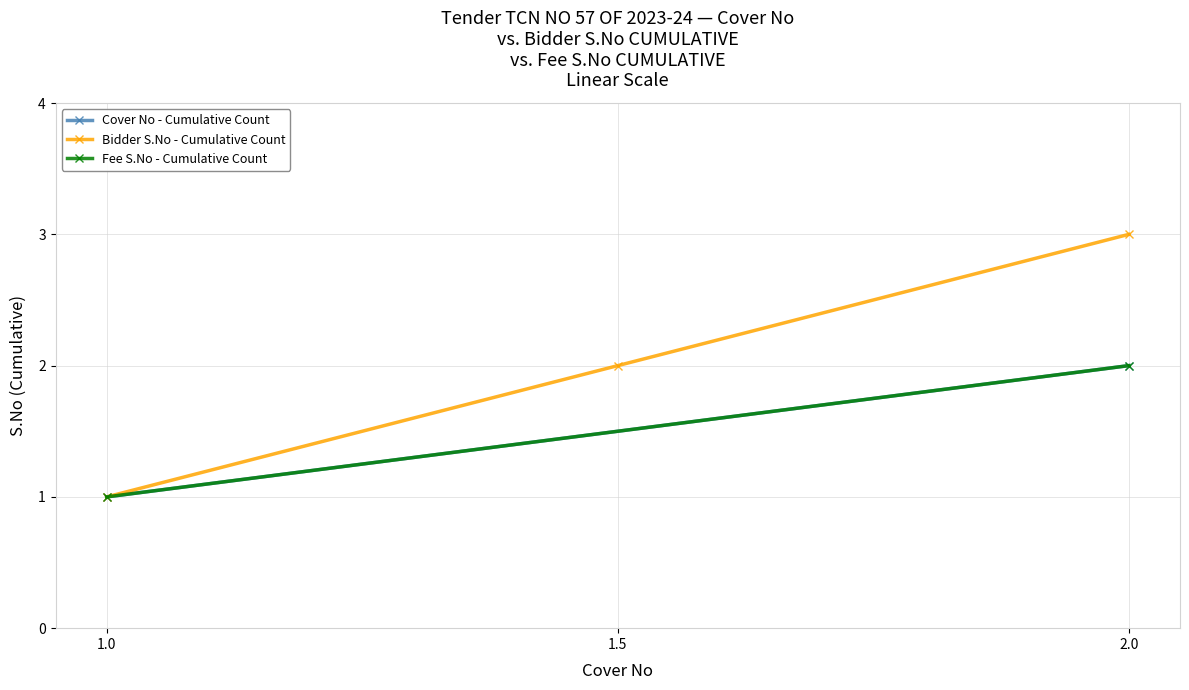

Is it true that Bidder S.No - Cumulative Count equals 3 at 2.0?

True